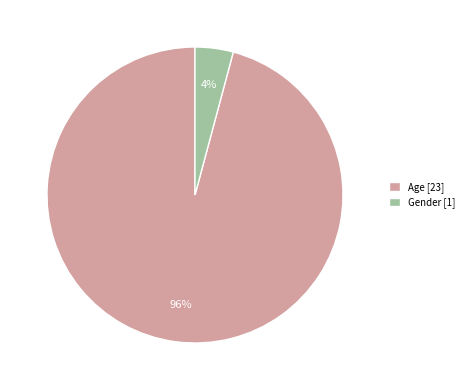

Count the number of slices in the pie.

2